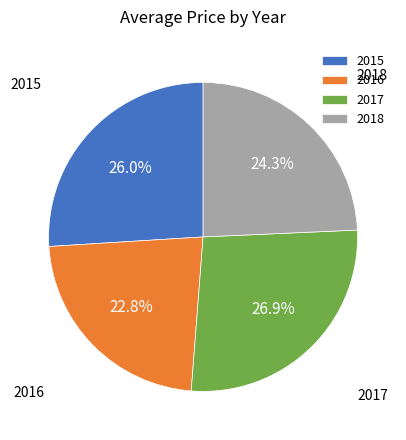

Is 2015 the majority of the pie?

No